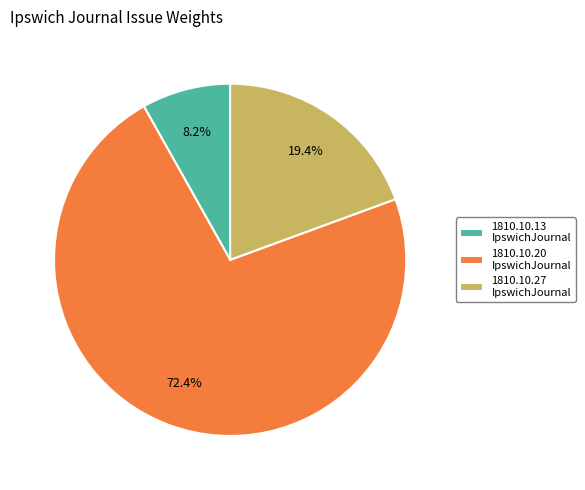

Does 1810.10.20 IpswichJournal account for over 50% of the chart?

Yes